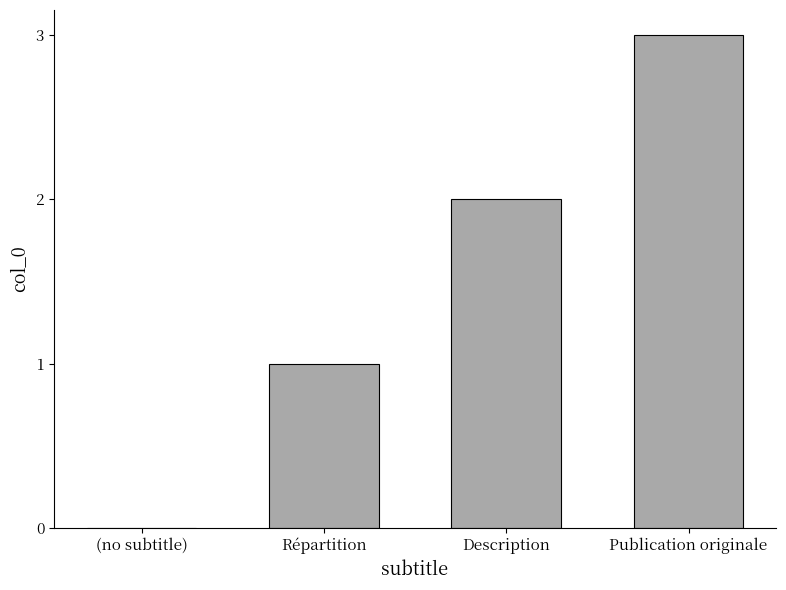

What is the sum of the values at Publication originale and Description?

5